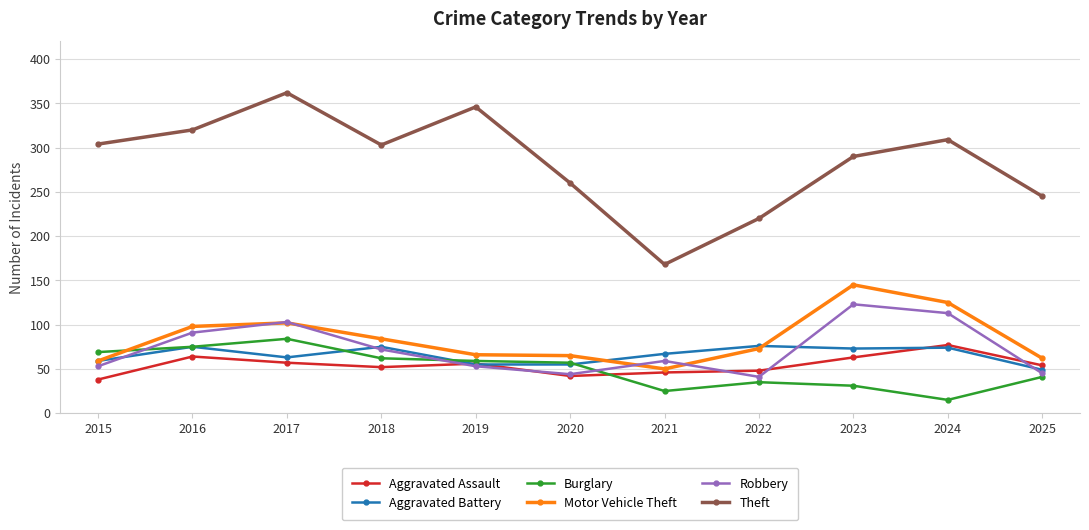

At how many categories does at least one series exceed 139?

11